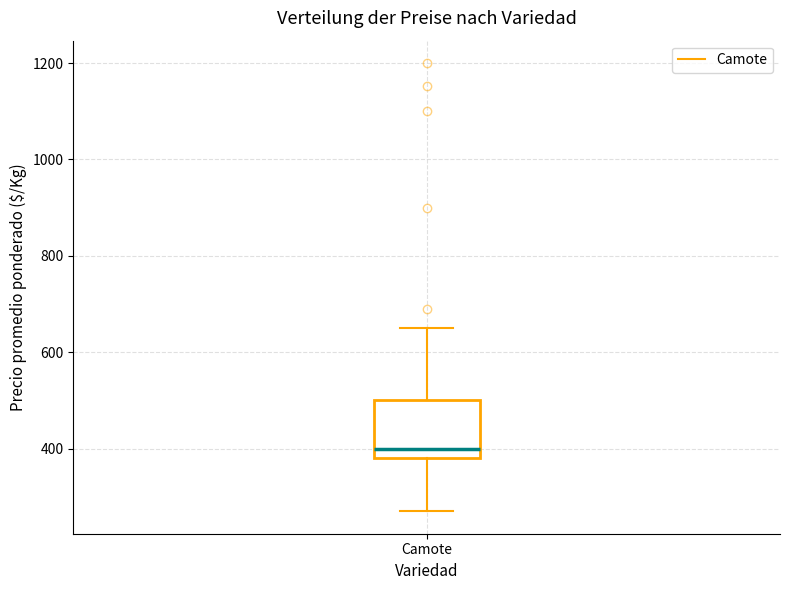

Read this box plot against the y-axis: the position of the median line, the range covered by the box, and the ends of both whiskers. The values are not printed on the chart, so give them approximately, as read against the axis.

median 400, box 380 to 500, whiskers 280 to 660